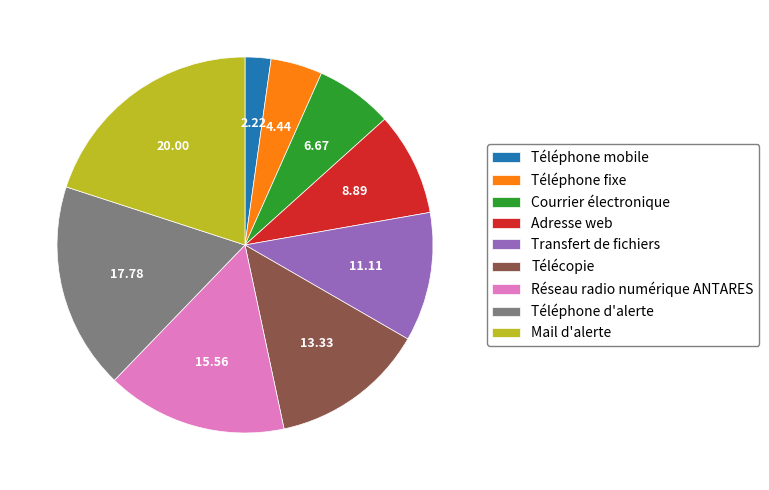

Is it true that Téléphone mobile is 14% of the pie?

False